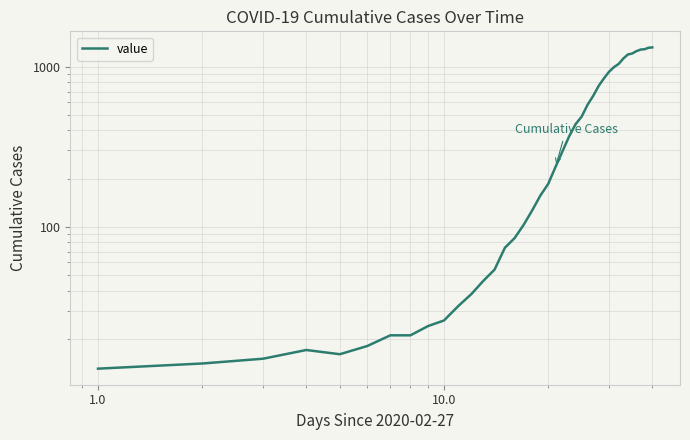

Reading left to right, transcribe all the data shown in this chart.

13	14	15	17	16	18	21	21	24	26	32	38	46	54	74	85	103	127	157	185	236	296	367	437	488	578	658	759	846	930	994	1042	1126	1192	1209	1251	1279	1286	1313	1320